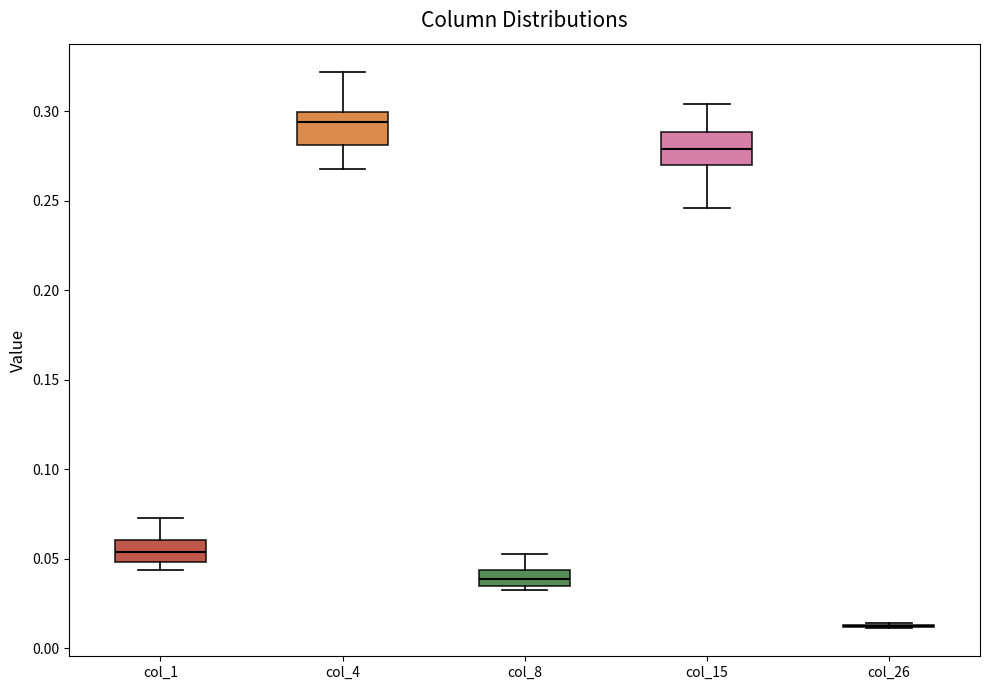

Where does the upper whisker of the box for col_4 end on the y-axis? The values are not printed on the chart, so give them approximately, as read against the axis.

0.320